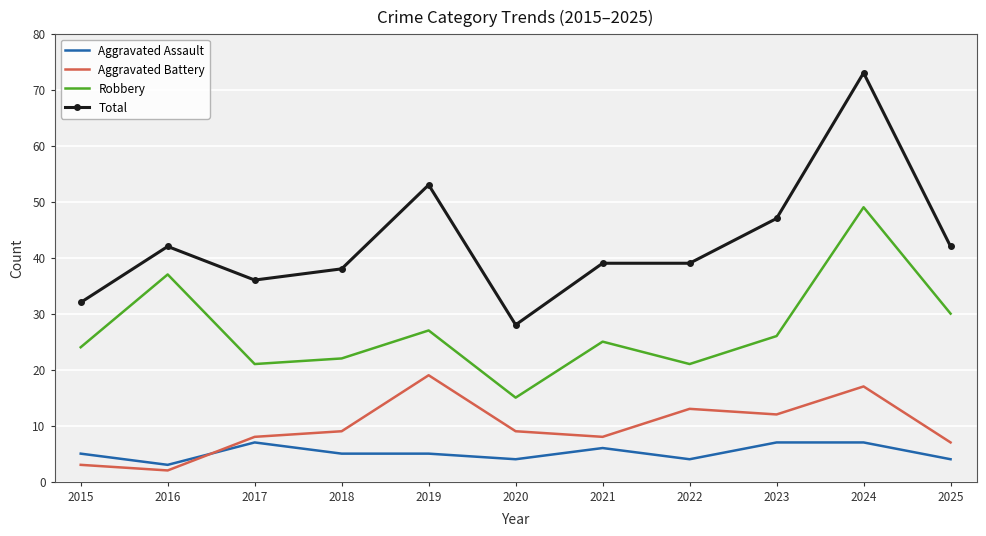

Reading left to right, what are all the values shown in this chart?

Aggravated Assault: 5	3	7	5	5	4	6	4	7	7	4
Aggravated Battery: 3	2	8	9	19	9	8	13	12	17	7
Robbery: 24	37	21	22	27	15	25	21	26	49	30
Total: 32	42	36	38	53	28	39	39	47	73	42